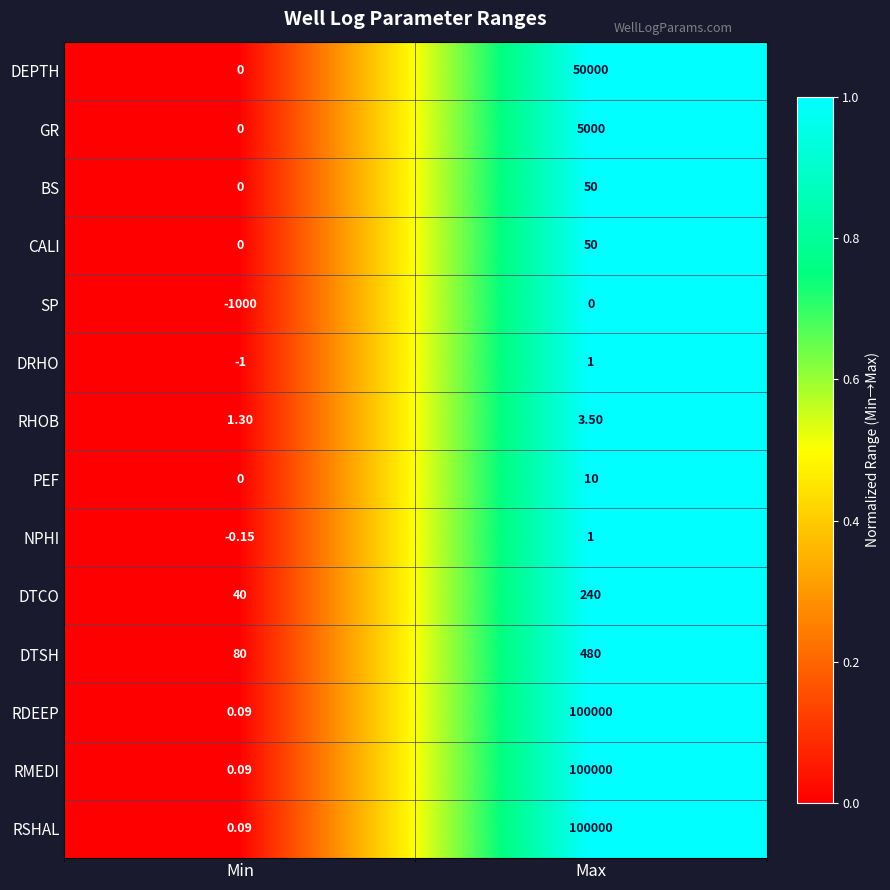

At which category is the sum across all series the highest?

Max